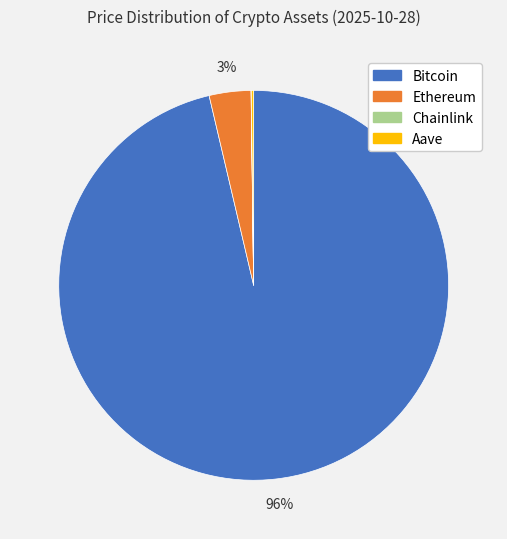

To the nearest percent, what is the combined percentage of Bitcoin and Ethereum?

100%